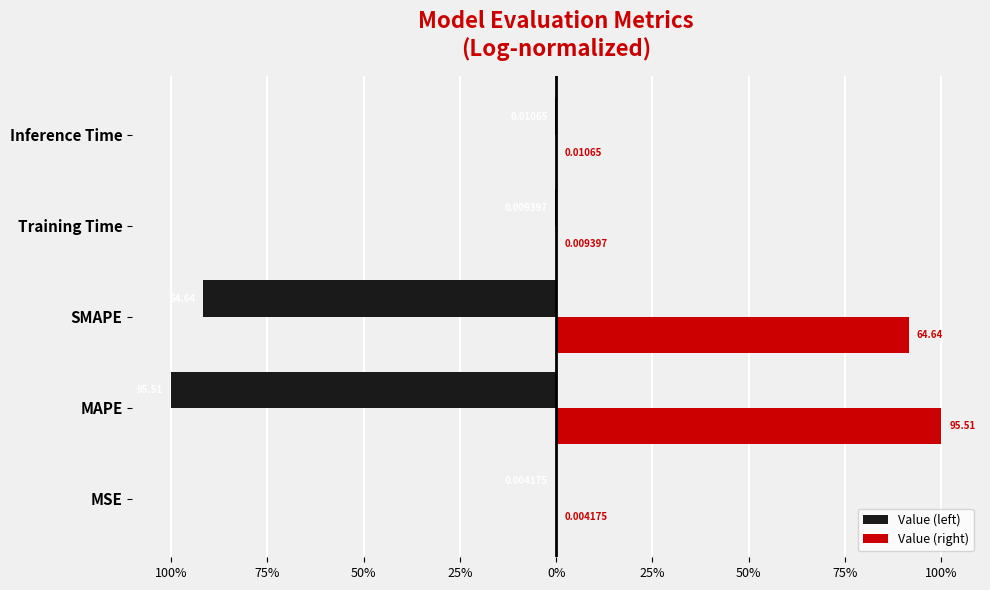

Reading right to left, list all the values displayed in this chart.

Value (left): -0.0	-0.0	-0.9	-1.0	-0.0
Value (right): 0.0	0.0	0.9	1.0	0.0